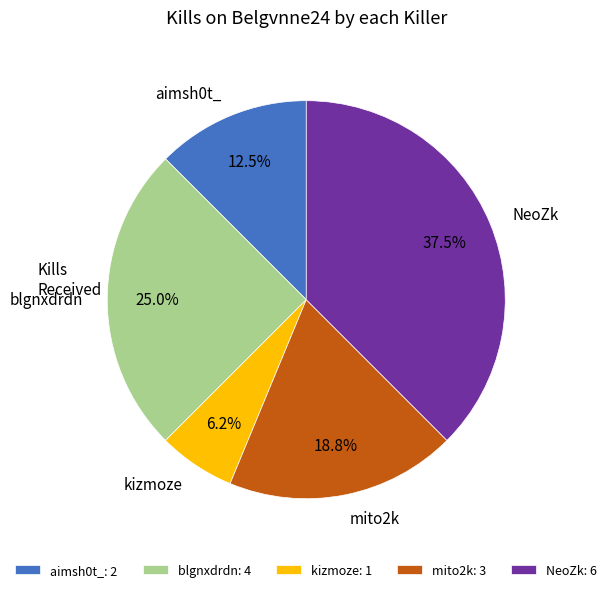

Does any single category account for the majority?

No